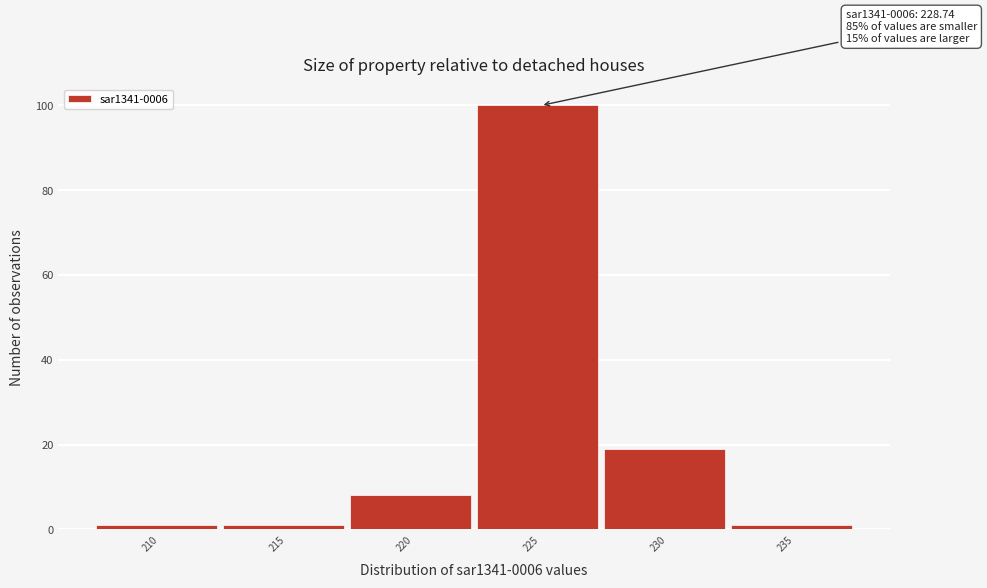

Reading left to right, transcribe all the data shown in this chart.

1	1	8	100	19	1